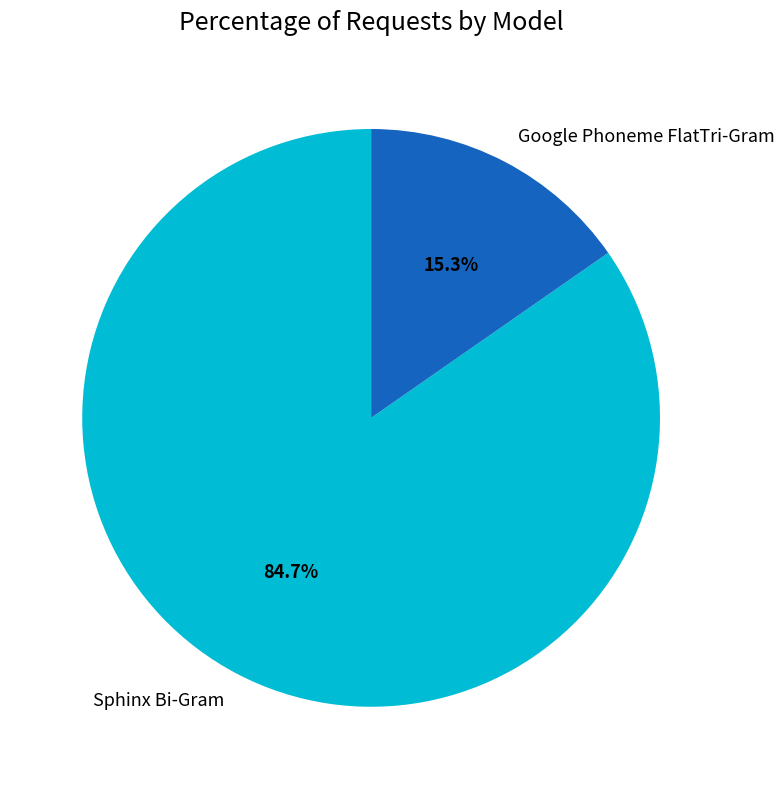

True or false: Sphinx Bi-Gram accounts for 85% of the total.

True